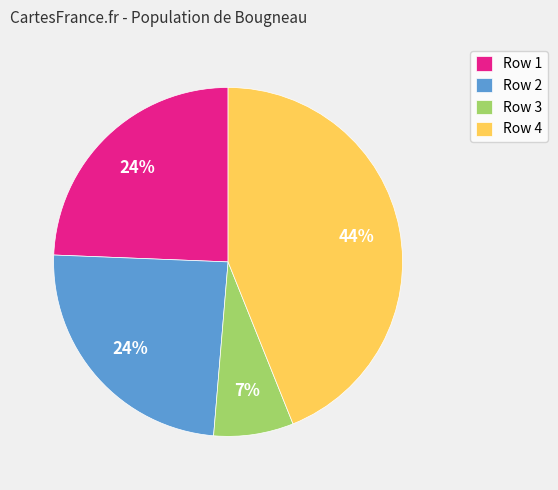

Combined, do Row 1 and Row 2 account for over 50%?

No